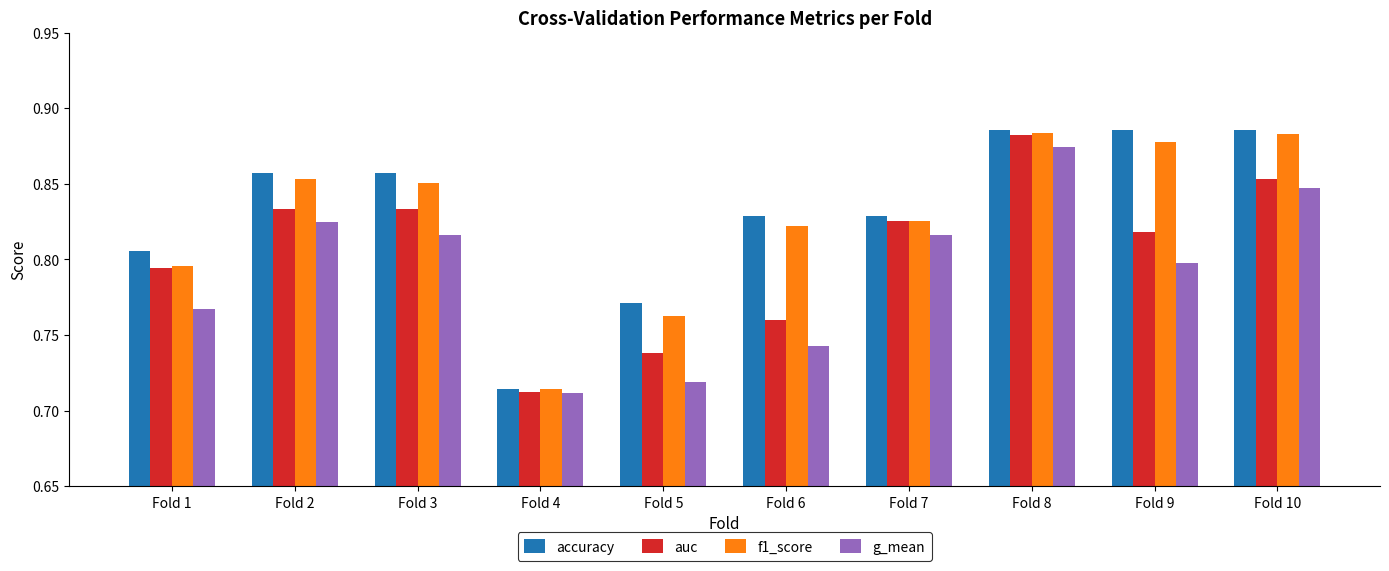

The auc series shows 1.4 at Fold 10. True or false?

False